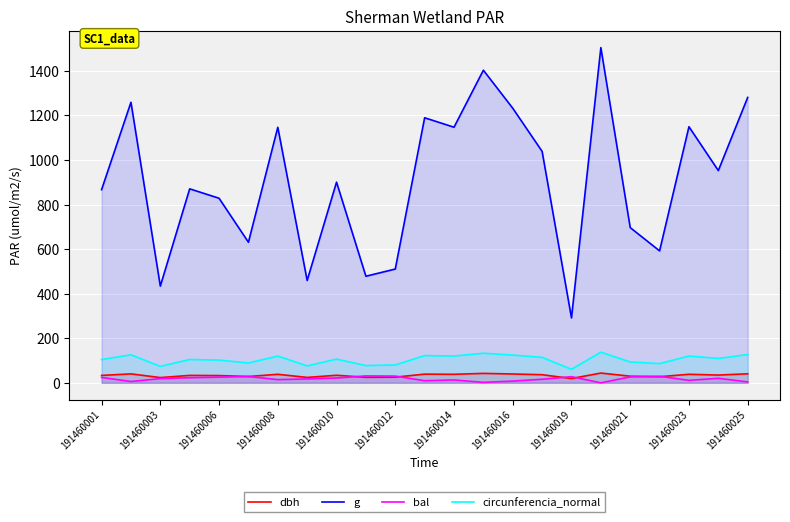

Is the value of circunferencia_normal at 191460008 greater than the value of g at 191460025?

No